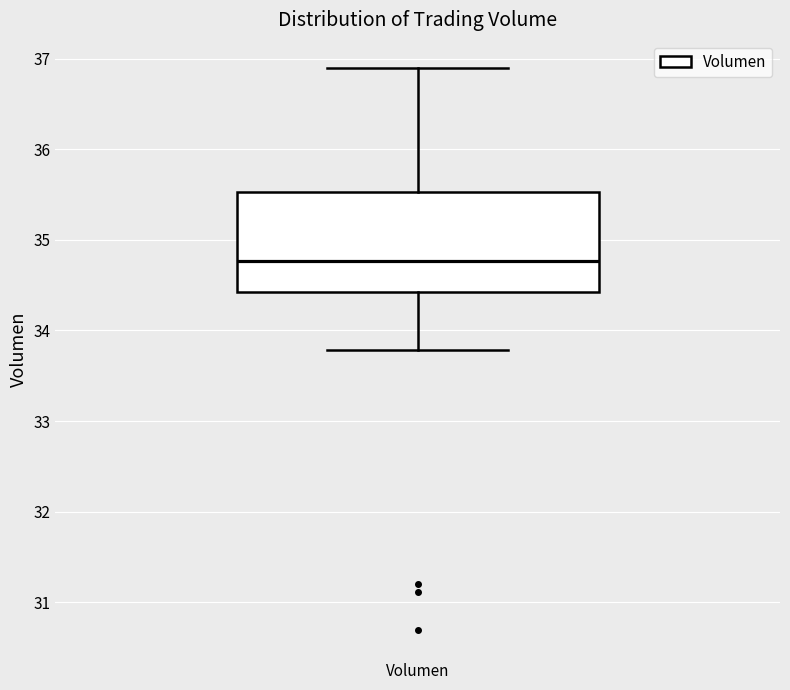

Read this box plot against the y-axis: the position of the median line, the range covered by the box, and the ends of both whiskers. The values are not printed on the chart, so give them approximately, as read against the axis.

median 34.8, box 34.4 to 35.5, whiskers 33.8 to 36.9